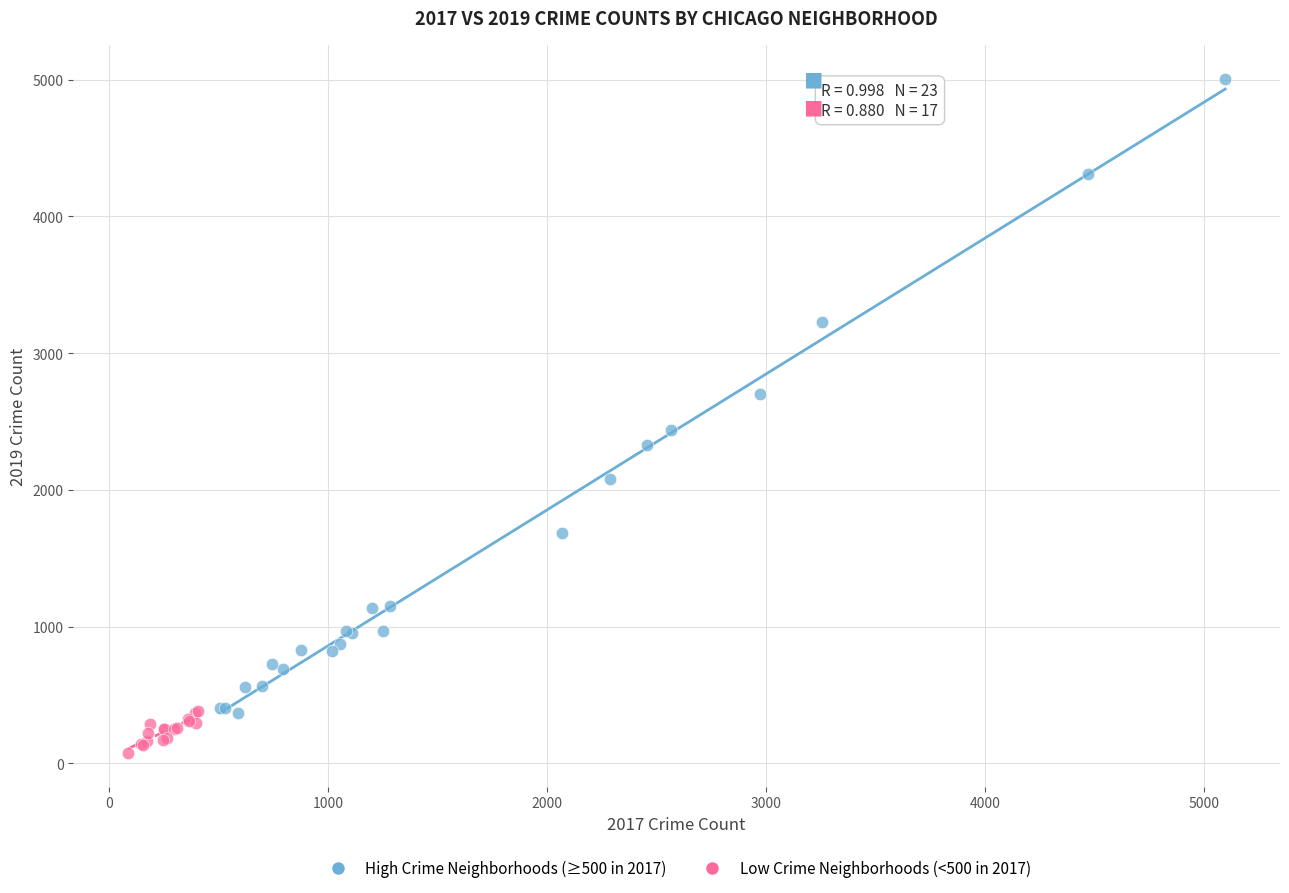

Which series reaches the maximum Y coordinate?

High Crime Neighborhoods (≥500 in 2017)